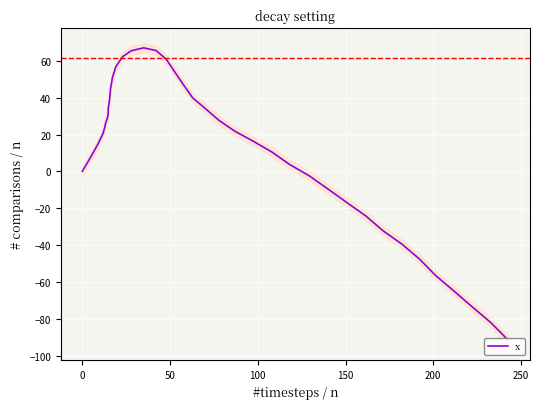

How many lines are shown in the chart?

1